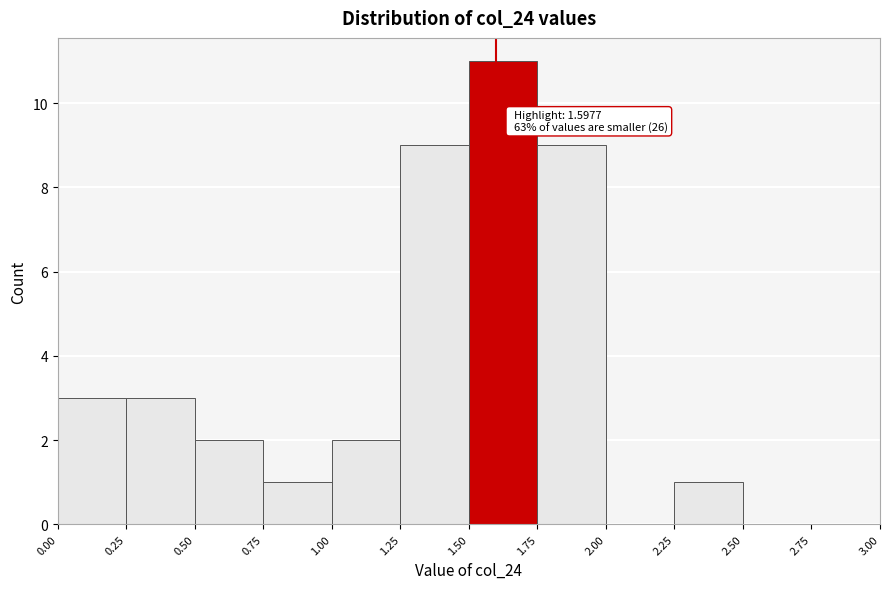

Over which range of the x-axis is the bar tallest?

1.50 to 1.75